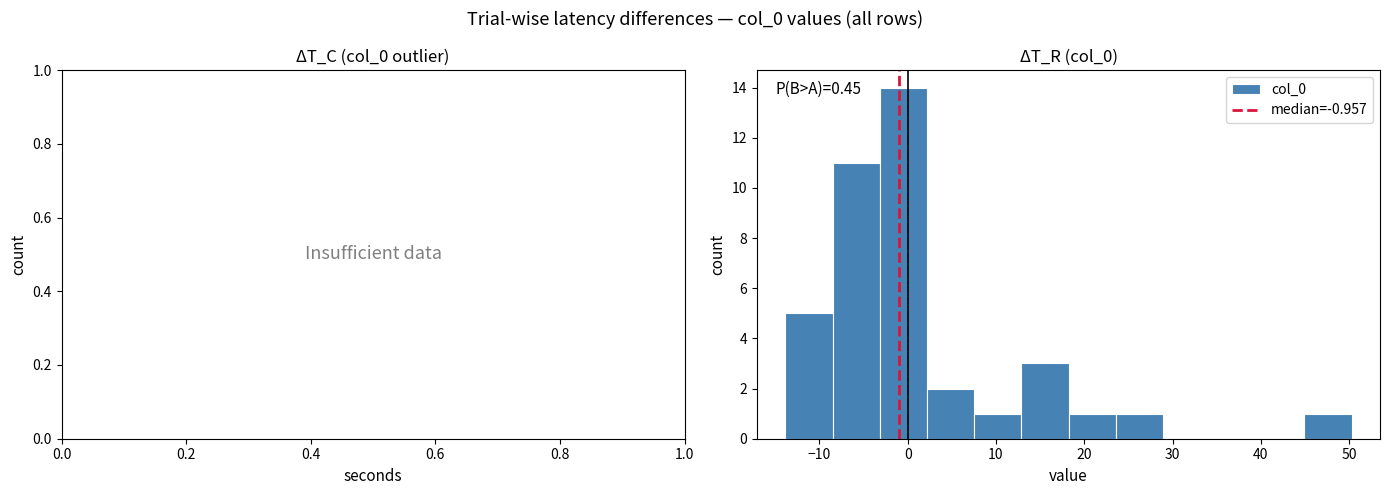

Over which range of the x-axis is the bar tallest?

-3 to 2